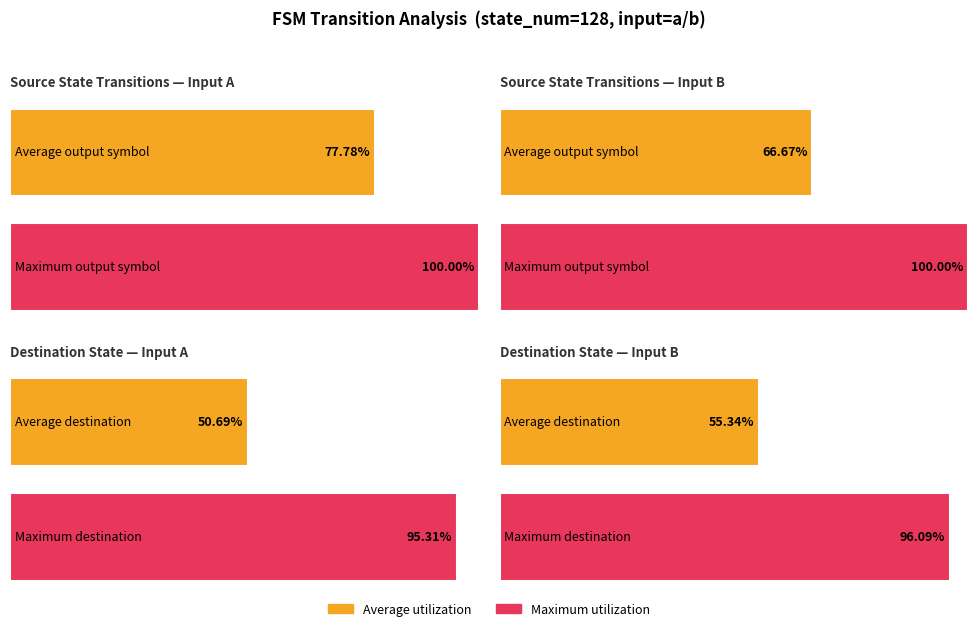

Are the bars grouped side by side (vs. stacked)?

Yes